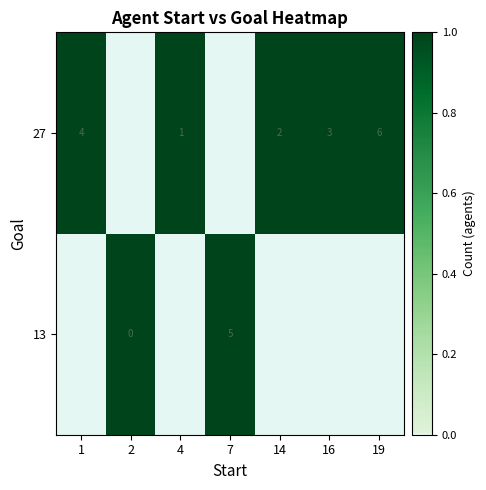

How many categories are shown in the chart?

7